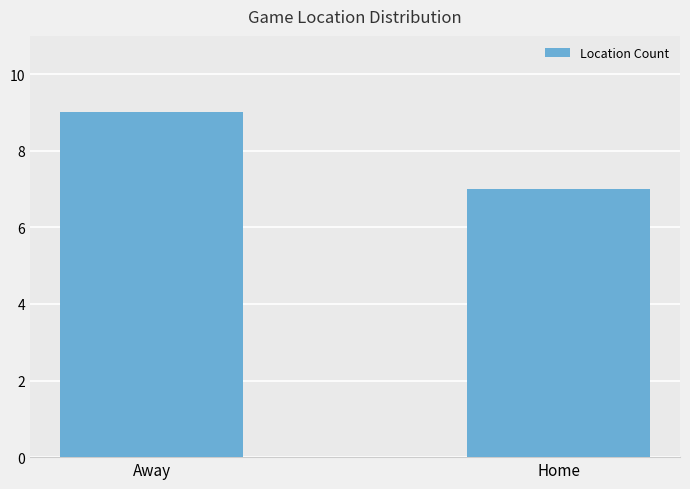

What position from the right is Away?

2